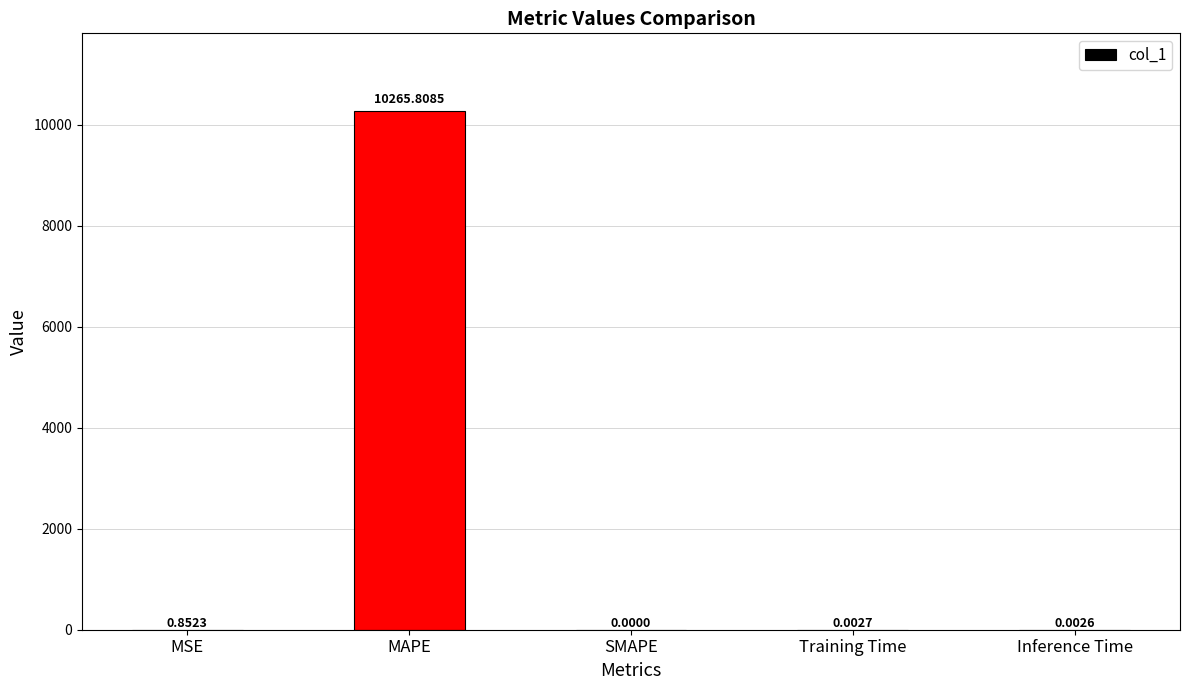

What is the change in value from MAPE to SMAPE?

-10265.8